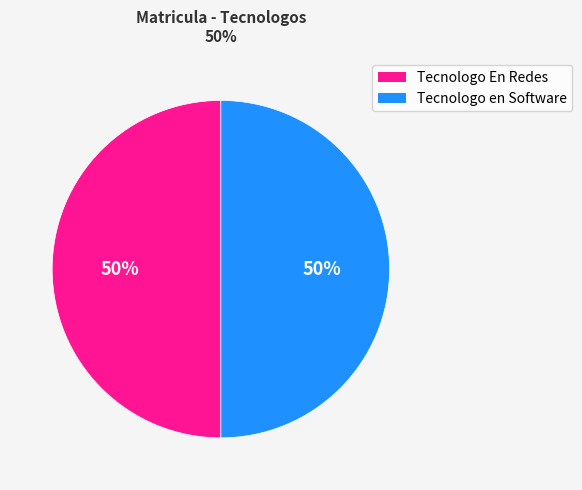

To the nearest percent, what is the average slice percentage?

50%